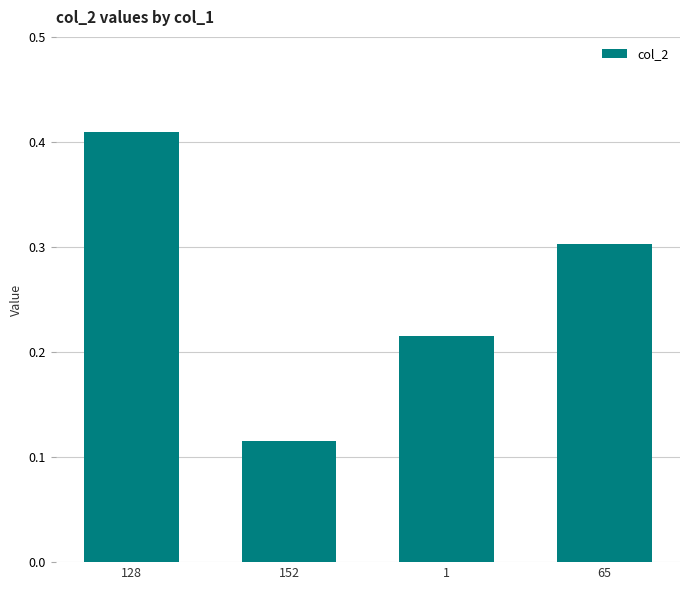

At which category does the chart reach its peak across all series?

128